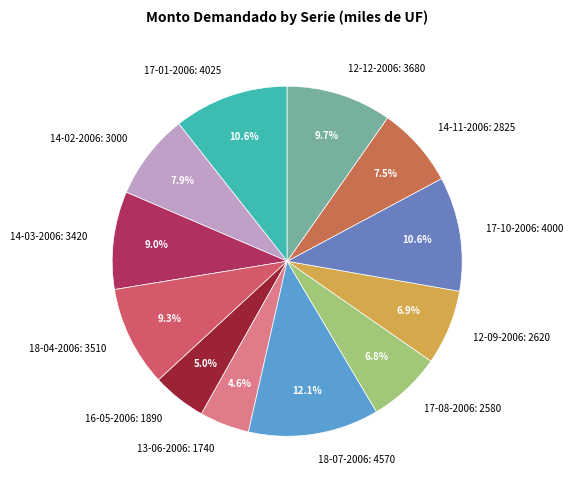

Is it true that 12-12-2006: 3680 is 1% of the pie?

False